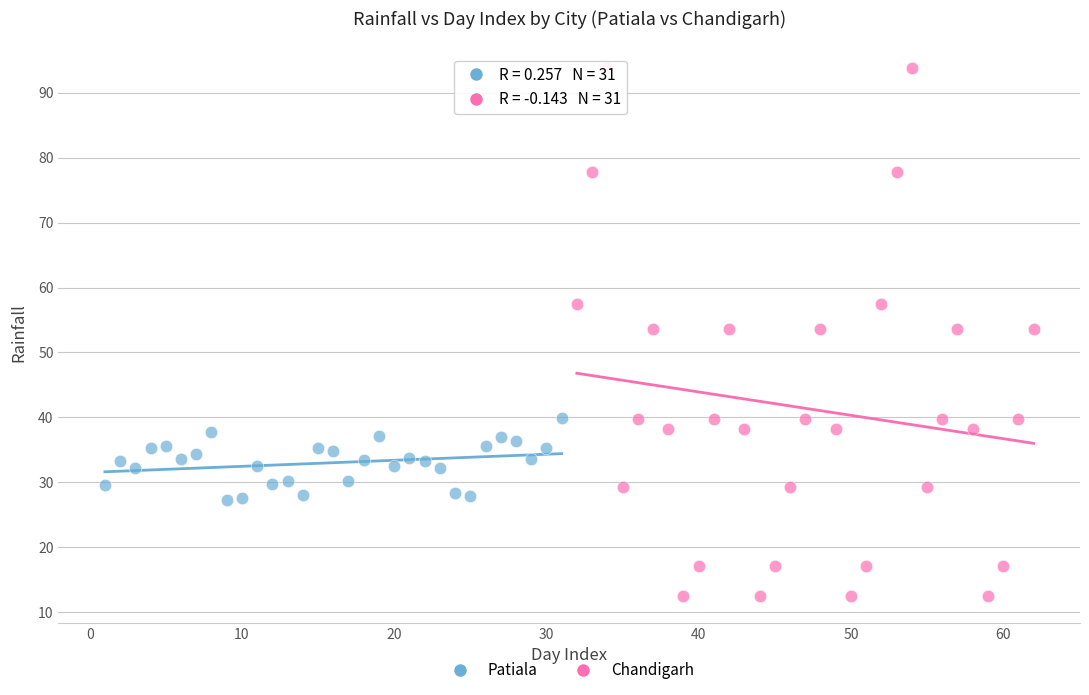

Which series reaches the minimum Y coordinate?

Chandigarh